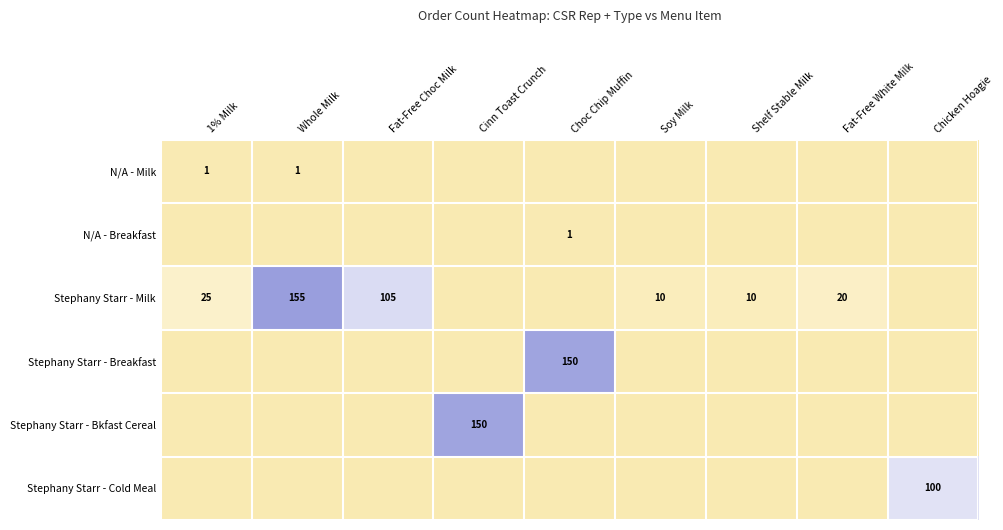

Which category has the highest value across all series?

Whole Milk